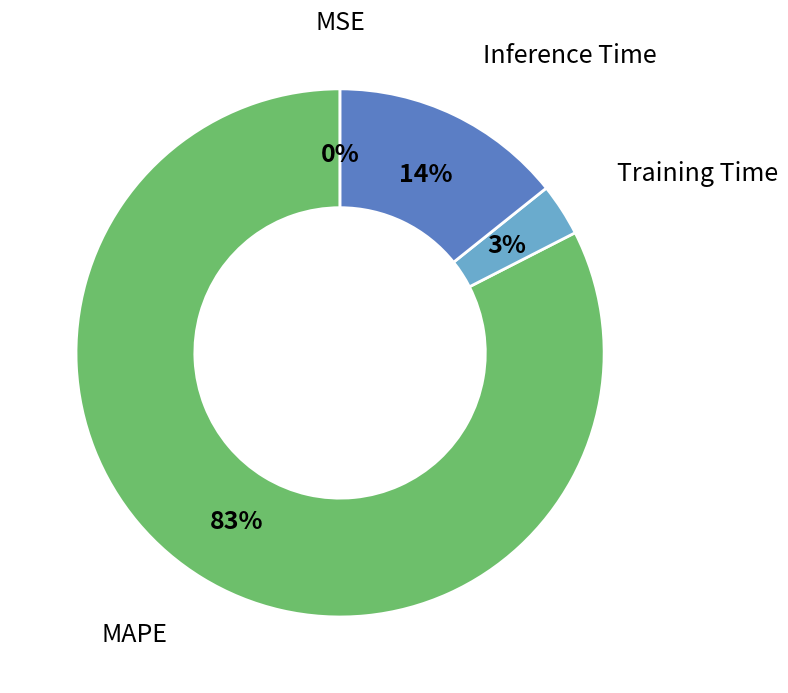

Is there a majority slice in this chart?

Yes